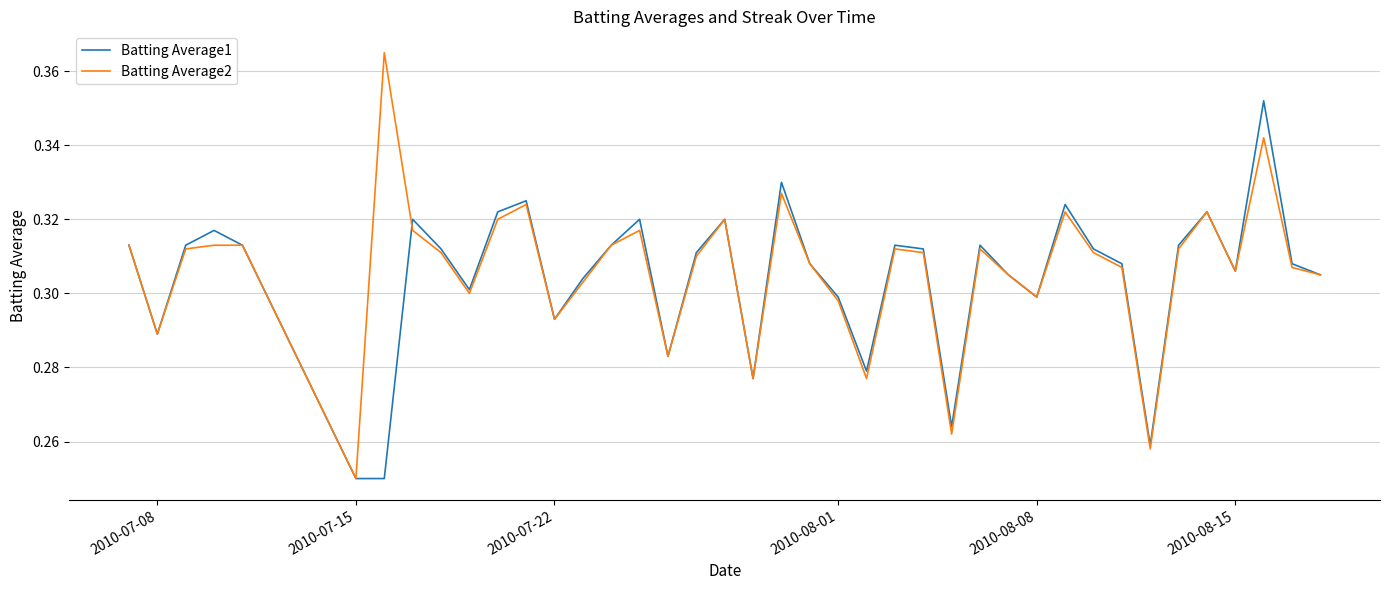

Which series has the largest range (max minus min)?

Batting Average2